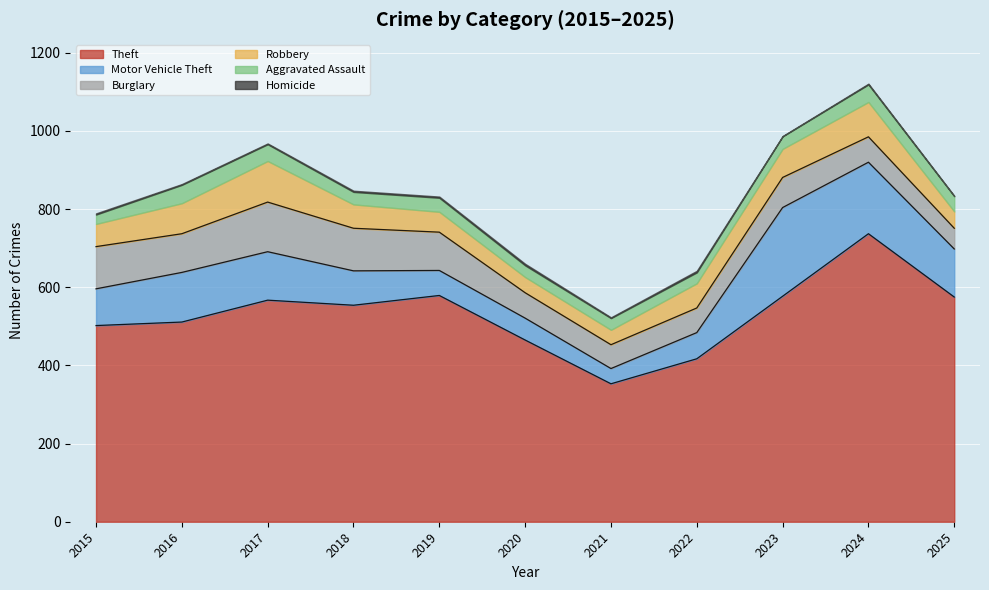

List the series in order of their peak value, lowest first.

Homicide, Aggravated Assault, Robbery, Burglary, Motor Vehicle Theft, Theft